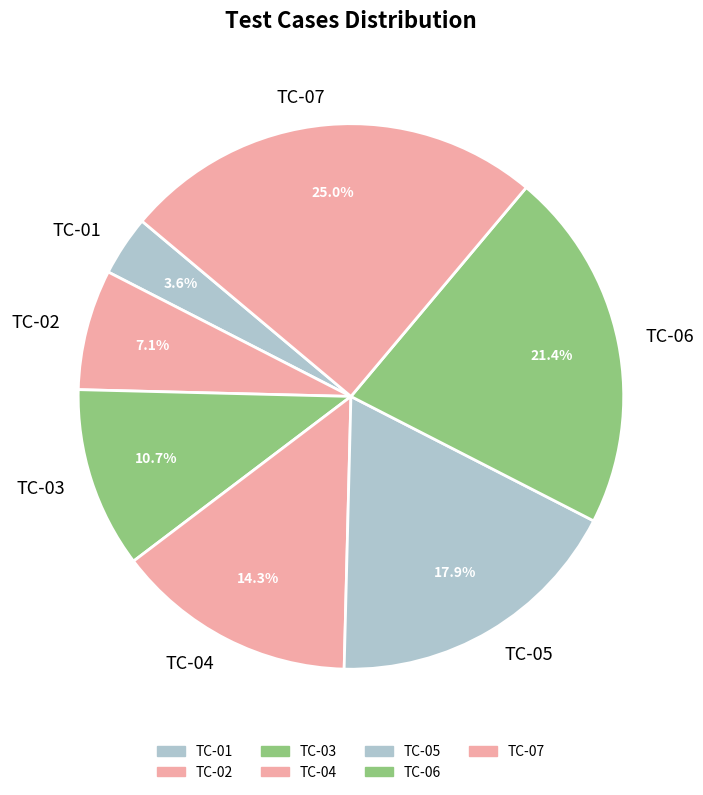

True or false: TC-04 accounts for 14% of the total.

True